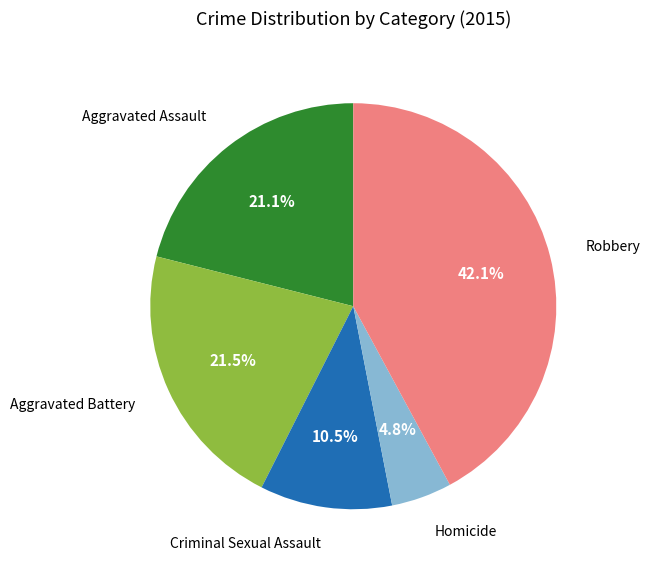

Is there a majority slice in this chart?

No